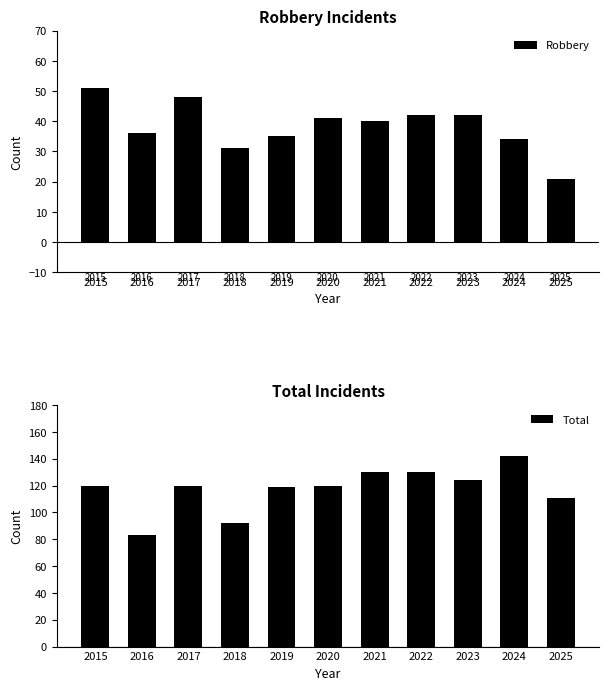

At how many categories does at least one series exceed 121?

4